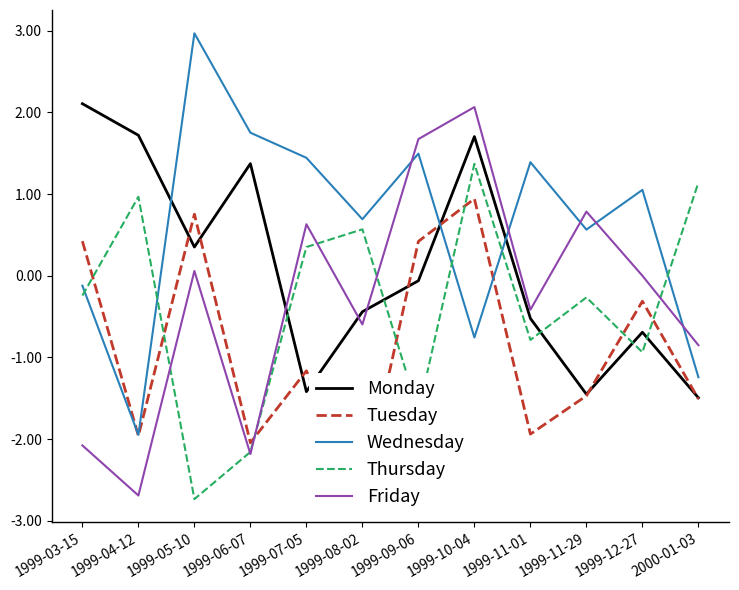

True or false: Friday has more than 0 interior local peaks.

True